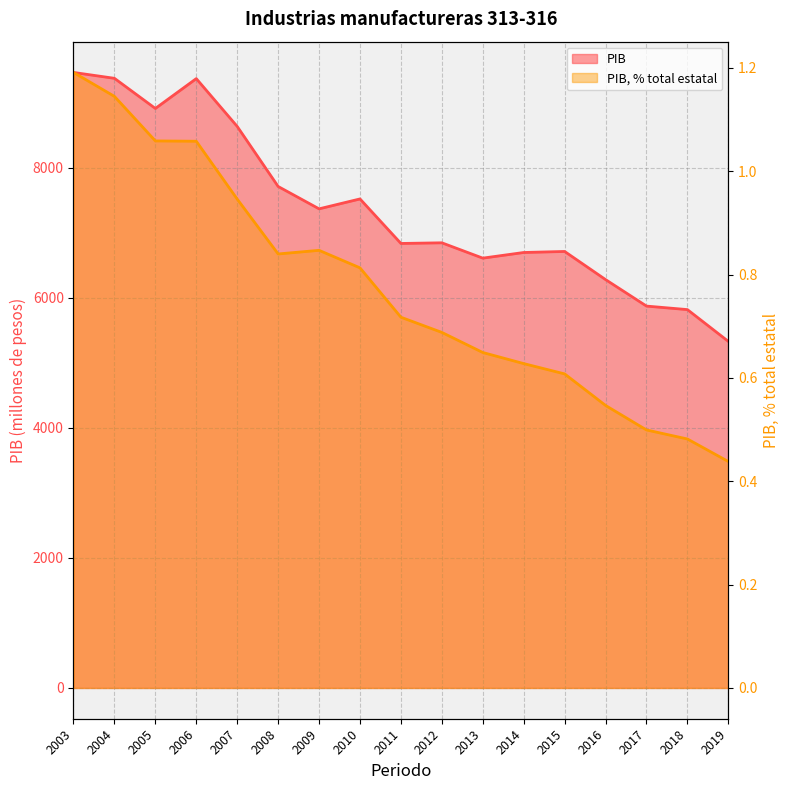

The PIB, % total estatal series shows 0.5 at 2016. True or false?

True